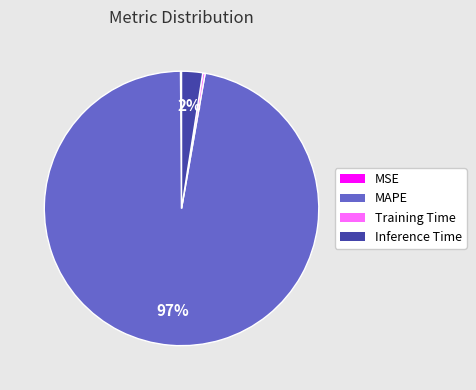

Which slice is the largest?

MAPE